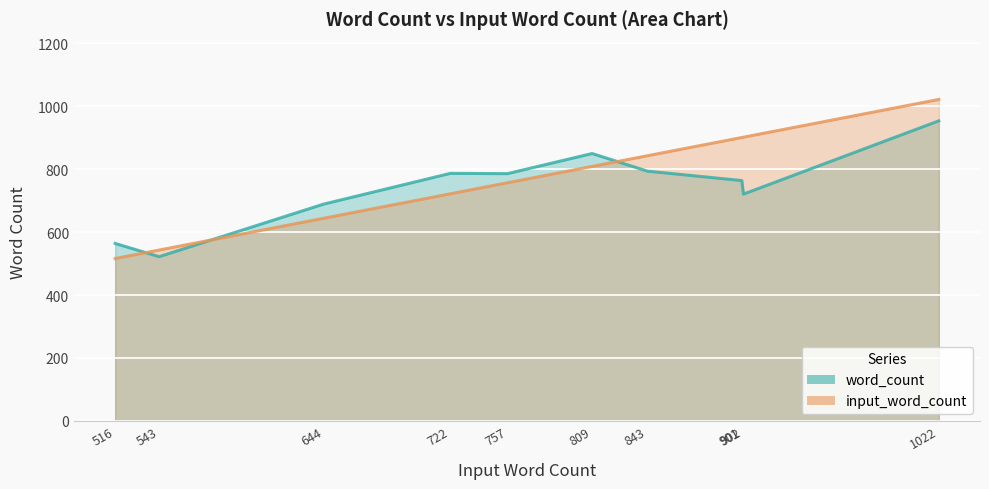

True or false: word_count has a value of 1179 at 757.

False